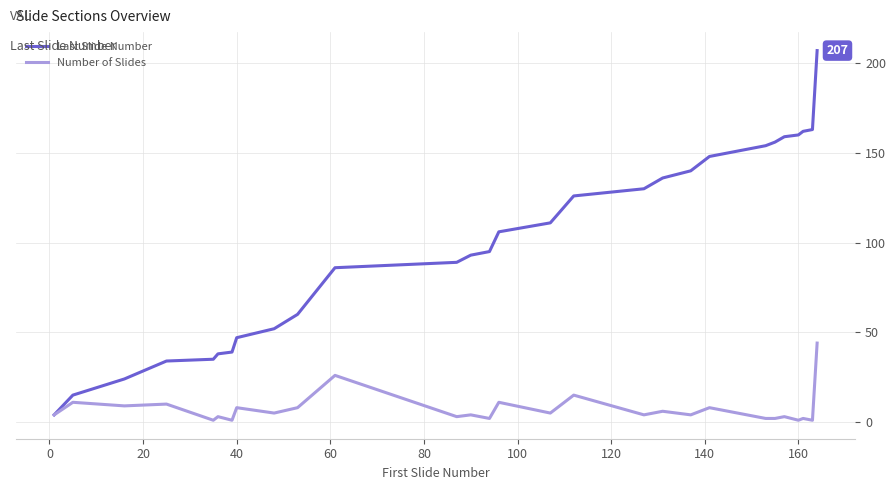

Rank the series by their average value, from lowest to highest.

Number of Slides, Last Slide Number